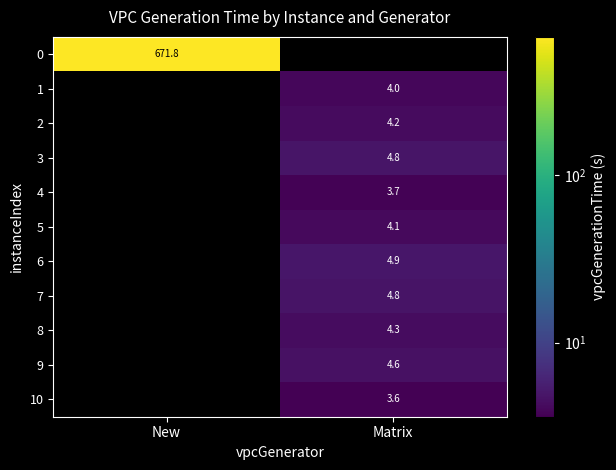

True or false: 5 has a value of 4.1 at Matrix.

True